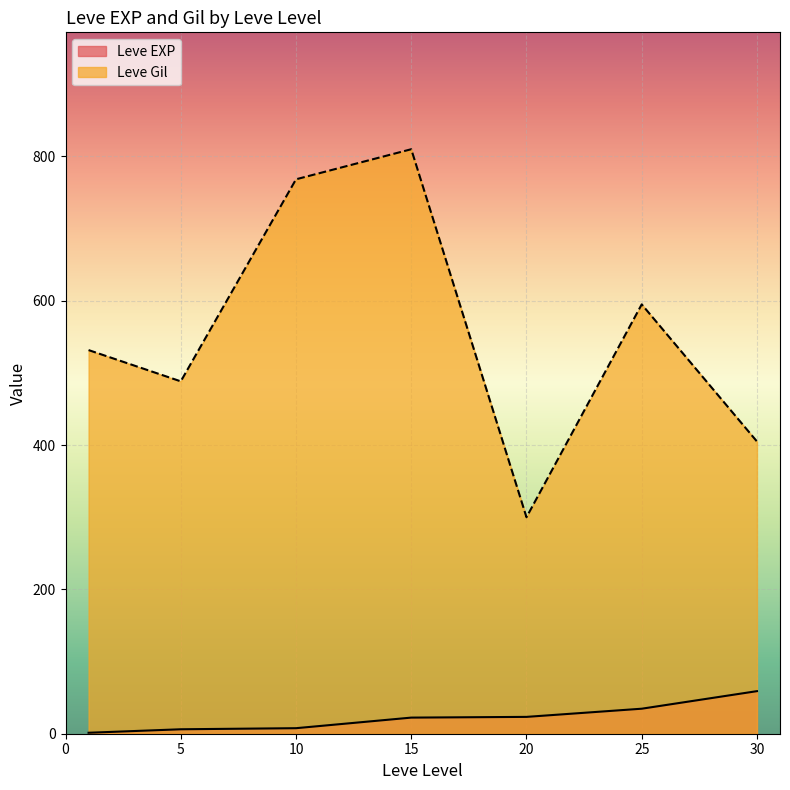

Rank the series at 15 from lowest to highest value.

Leve EXP, Leve Gil